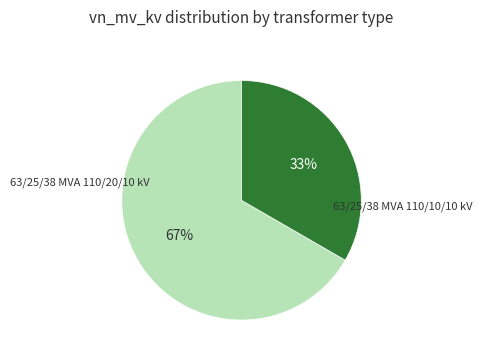

To the nearest percent, what is the average slice percentage?

50%